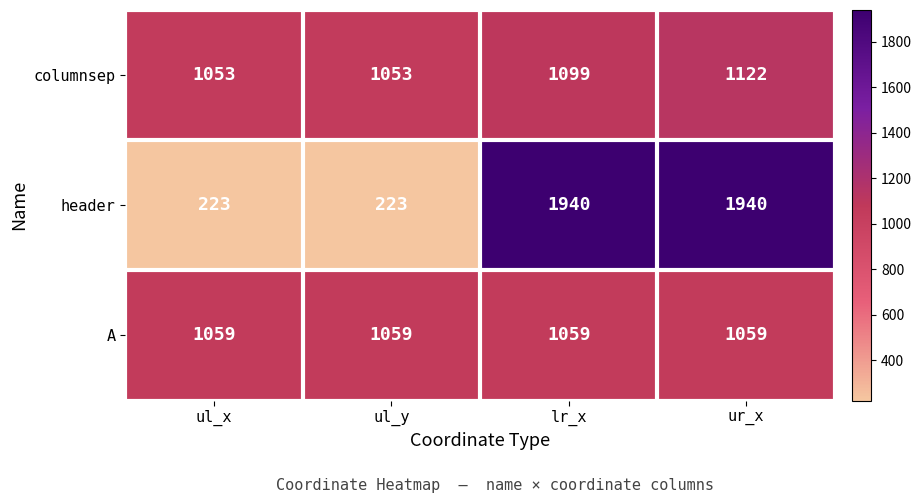

What is the average value of the header series?

1082